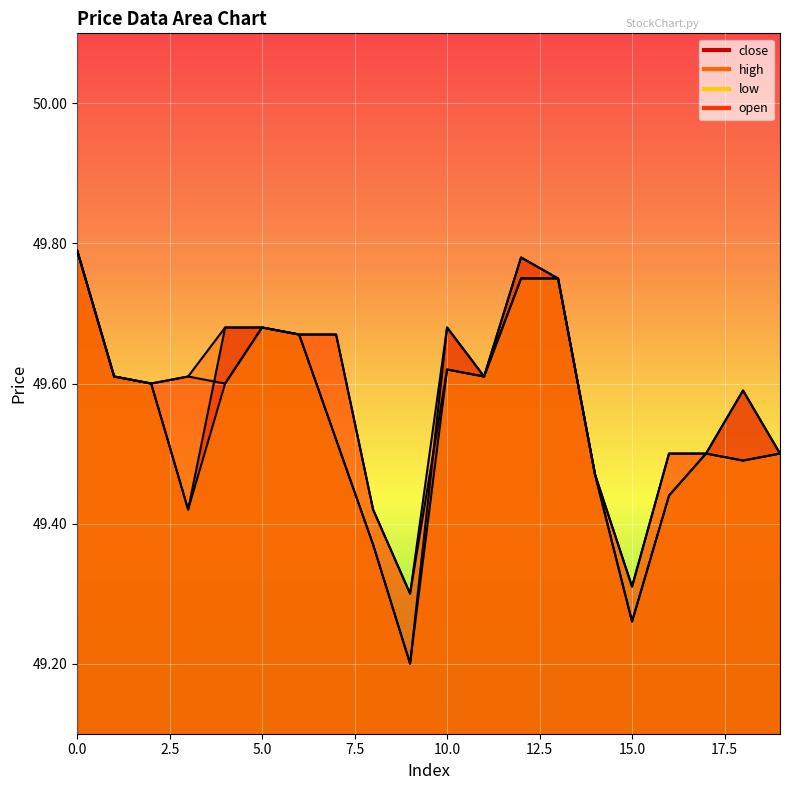

Reading left to right, extract all data points from this chart.

close: 0=49.8	1=49.6	2=49.6	3=49.4	4=49.7	5=49.7	6=49.7	7=49.5	8=49.4	9=49.2	10=49.7	11=49.6	12=49.8	13=49.8	14=49.5	15=49.3	16=49.4	17=49.5	18=49.6	19=49.5
high: 0=49.8	1=49.6	2=49.6	3=49.6	4=49.7	5=49.7	6=49.7	7=49.7	8=49.4	9=49.3	10=49.7	11=49.6	12=49.8	13=49.8	14=49.5	15=49.3	16=49.5	17=49.5	18=49.6	19=49.5
low: 0=49.8	1=49.6	2=49.6	3=49.4	4=49.6	5=49.7	6=49.7	7=49.5	8=49.4	9=49.2	10=49.6	11=49.6	12=49.8	13=49.8	14=49.5	15=49.3	16=49.4	17=49.5	18=49.5	19=49.5
open: 0=49.8	1=49.6	2=49.6	3=49.6	4=49.6	5=49.7	6=49.7	7=49.7	8=49.4	9=49.3	10=49.6	11=49.6	12=49.8	13=49.8	14=49.5	15=49.3	16=49.5	17=49.5	18=49.5	19=49.5